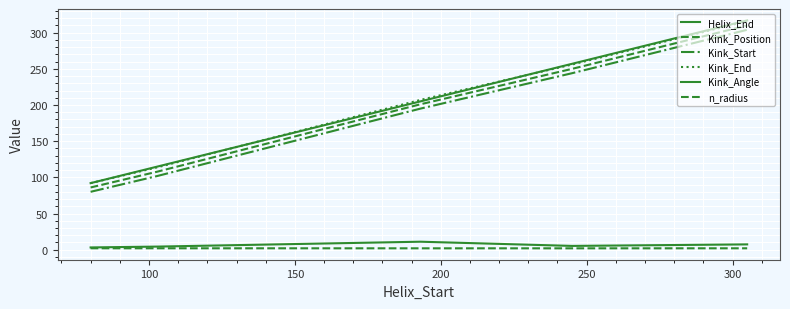

Where does the Kink_End series first go above 207?

200